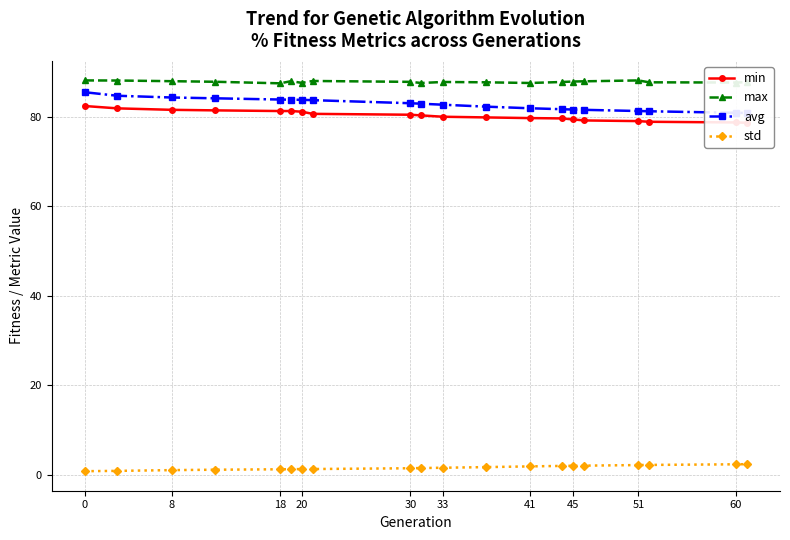

What is the average value of the min series?

80.3